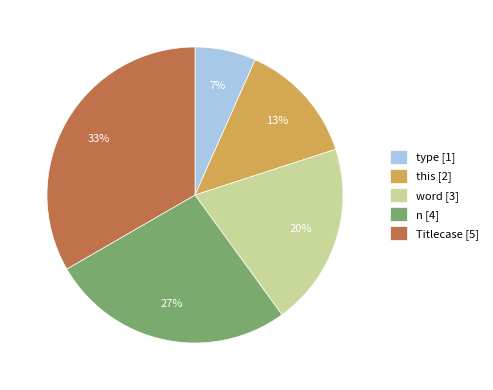

To the nearest percent, what is the difference between the n [4] and type [1] slice percentages?

20%